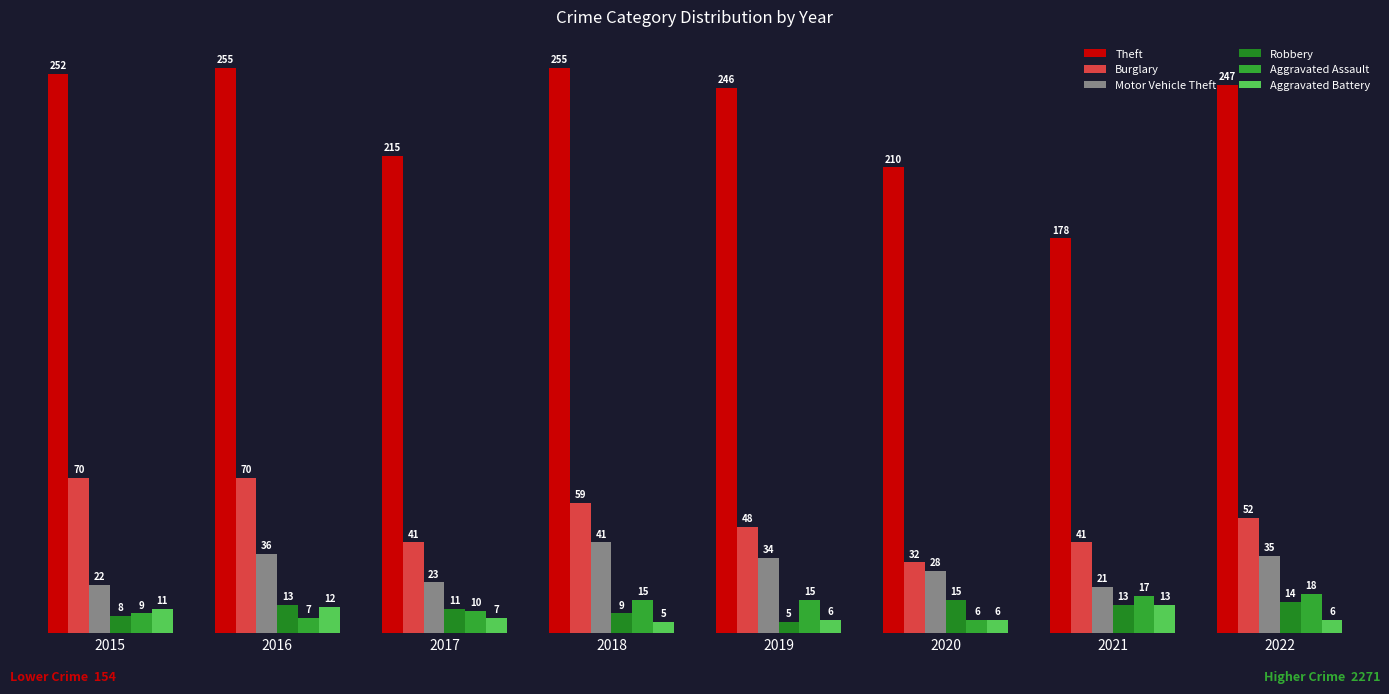

Reading right to left, extract all data points from this chart.

Theft: 2022=247	2021=178	2020=210	2019=246	2018=255	2017=215	2016=255	2015=252
Burglary: 2022=52	2021=41	2020=32	2019=48	2018=59	2017=41	2016=70	2015=70
Motor Vehicle Theft: 2022=35	2021=21	2020=28	2019=34	2018=41	2017=23	2016=36	2015=22
Robbery: 2022=14	2021=13	2020=15	2019=5	2018=9	2017=11	2016=13	2015=8
Aggravated Assault: 2022=18	2021=17	2020=6	2019=15	2018=15	2017=10	2016=7	2015=9
Aggravated Battery: 2022=6	2021=13	2020=6	2019=6	2018=5	2017=7	2016=12	2015=11